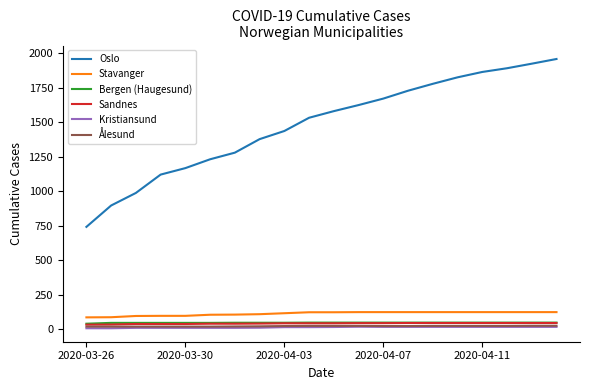

Which series has the widest spread of values?

Oslo